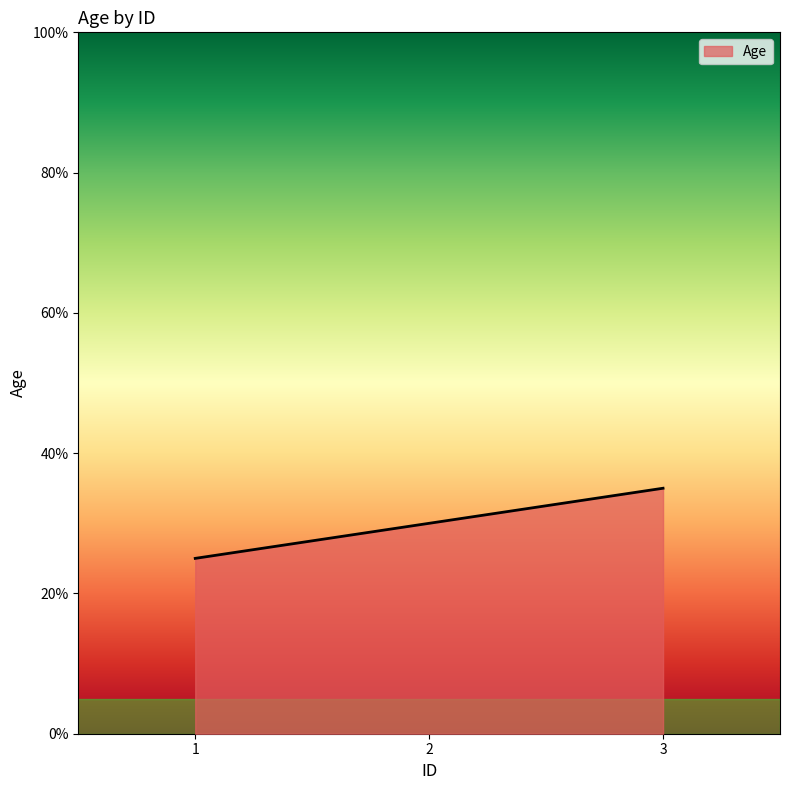

Count the values in the range 25 to 35.

3